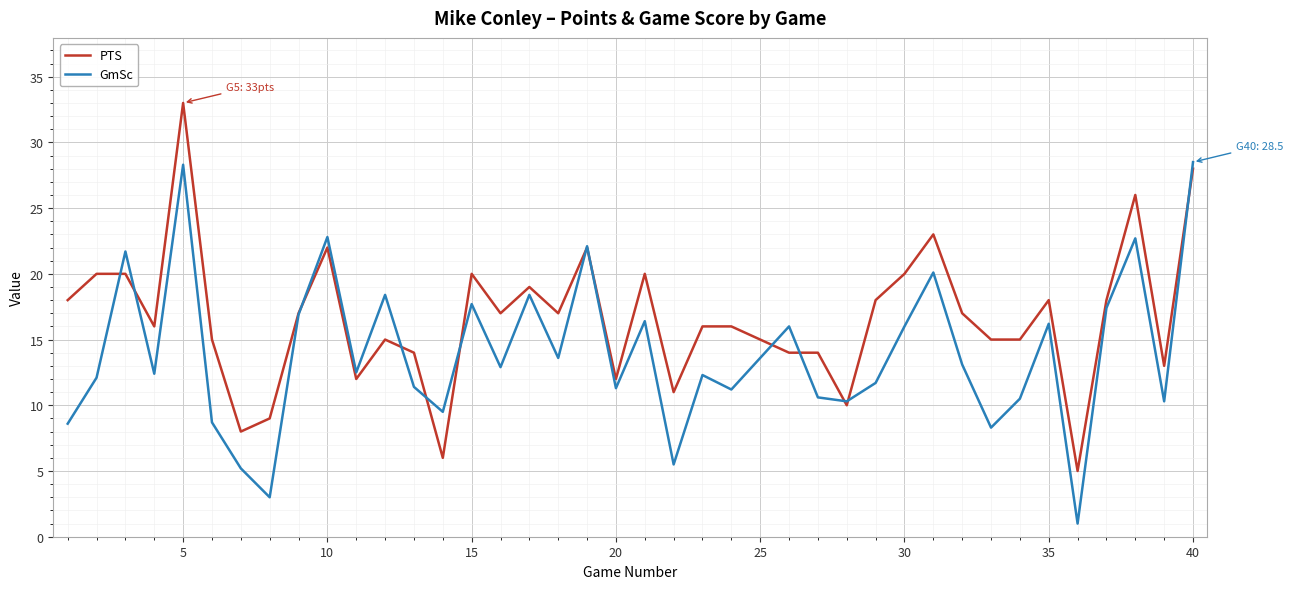

What is the maximum value shown in the chart?

33.0